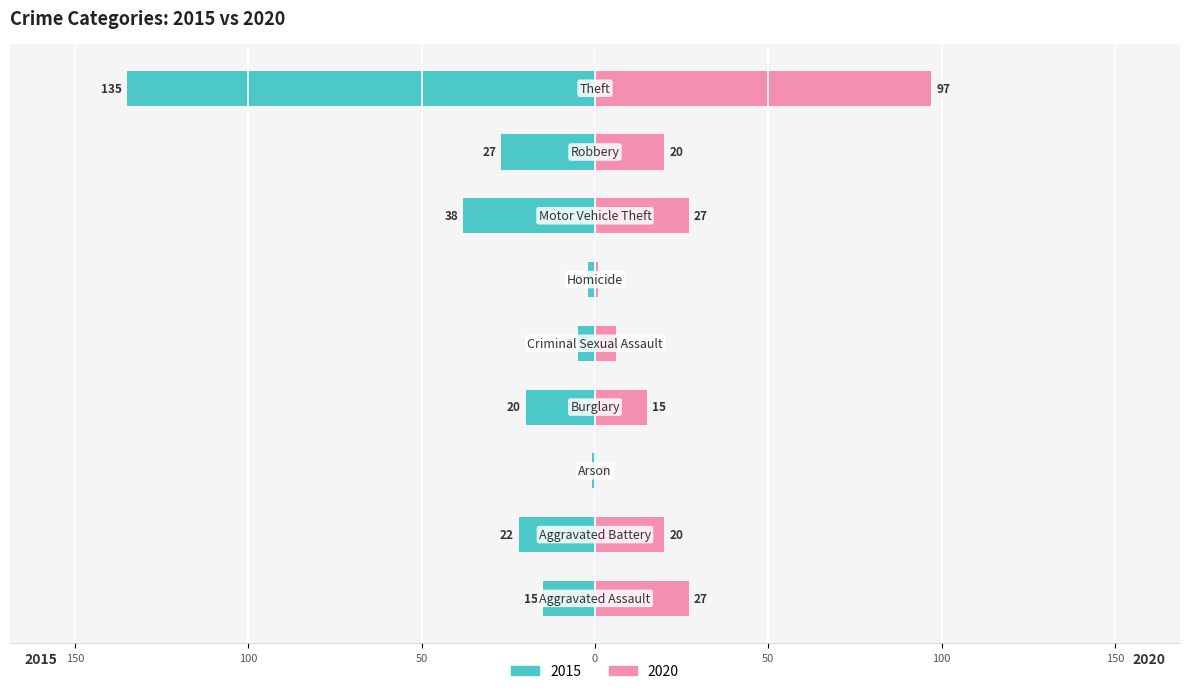

How many distinct data groups are displayed?

2